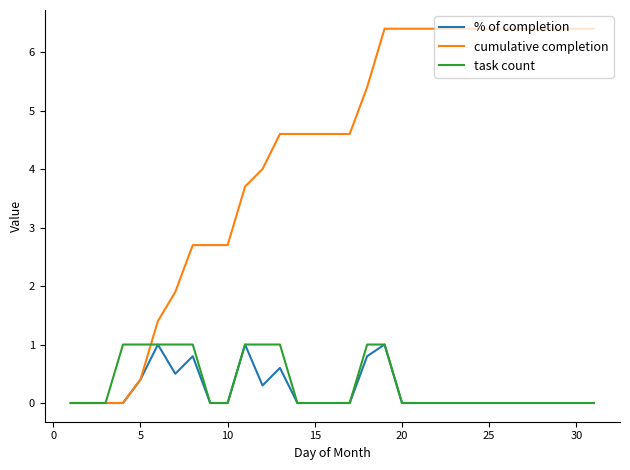

Which series has the widest spread of values?

cumulative completion